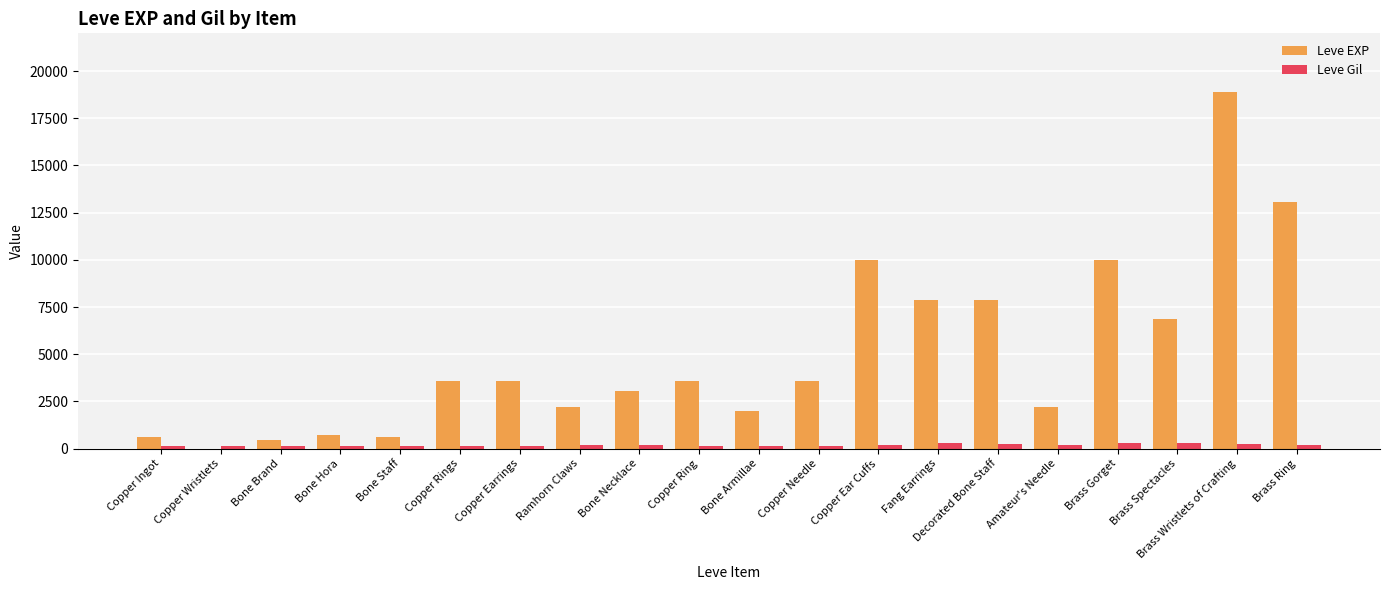

What is the difference between the Leve EXP values at Brass Gorget and Decorated Bone Staff?

2110